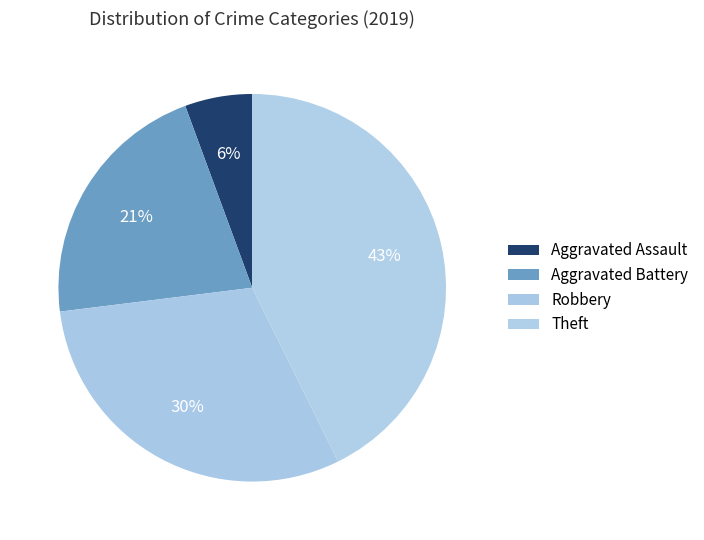

What percentage is the Aggravated Assault slice, to the nearest percent?

6%